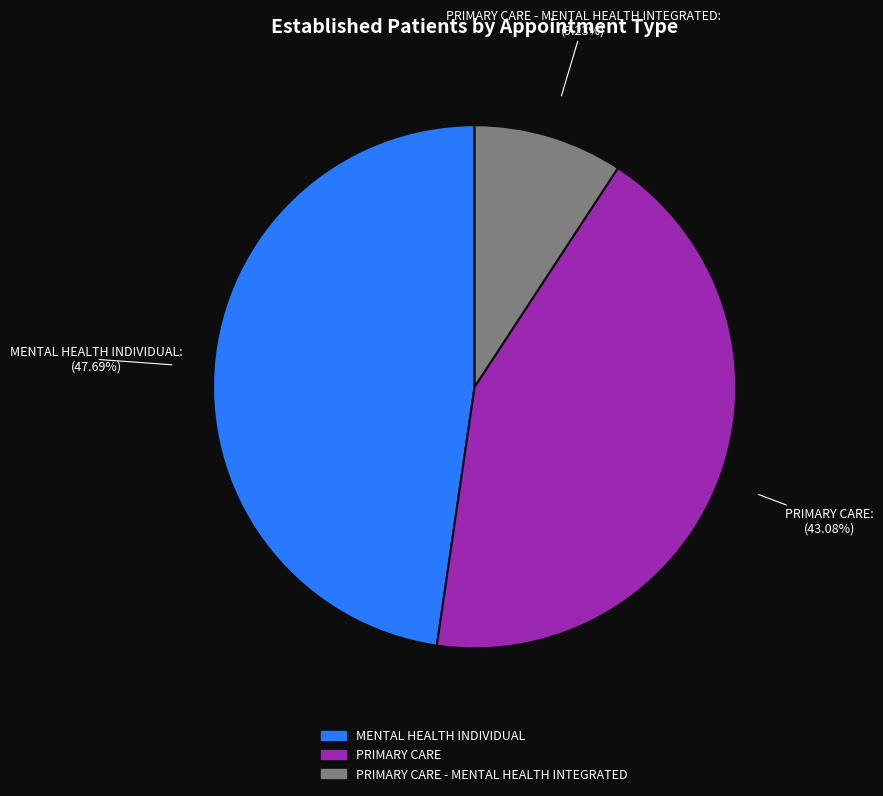

To the nearest percent, what portion does PRIMARY CARE - MENTAL HEALTH INTEGRATED represent?

9%